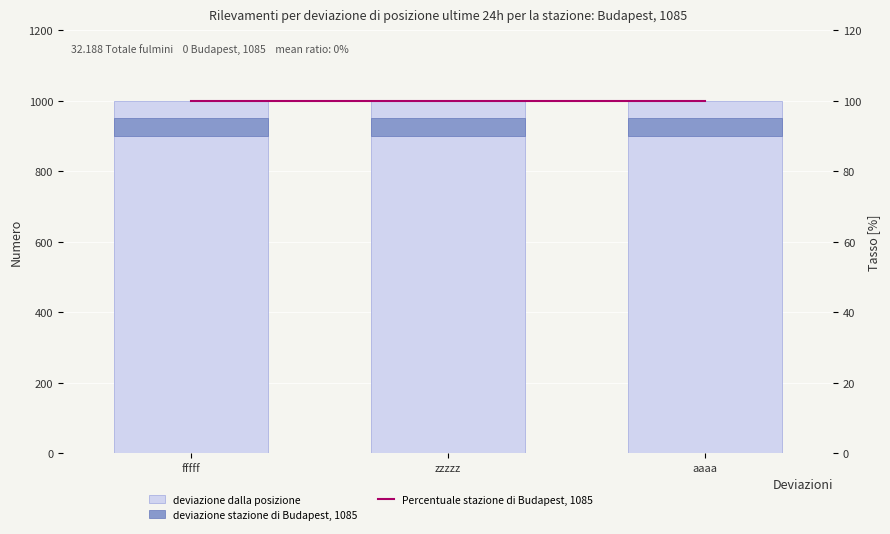

Which series has the largest range (max minus min)?

deviazione dalla posizione